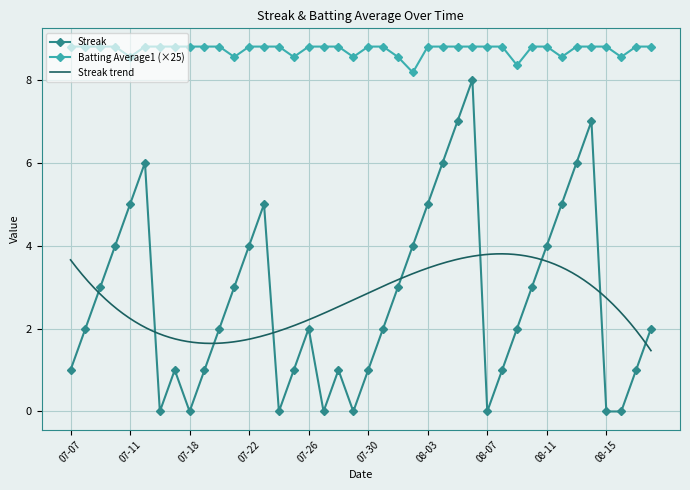

What is the difference between the maximum and second lowest values in the Streak series?

8.0